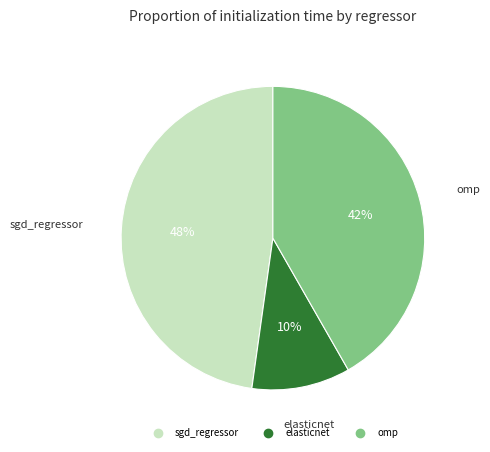

To the nearest percent, what portion does elasticnet represent?

10%